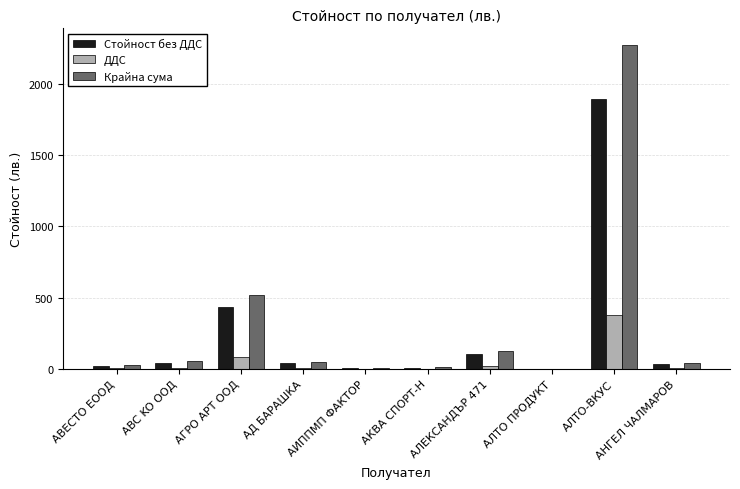

What is the total value across all series at АЛТО-ВКУС?

4547.1